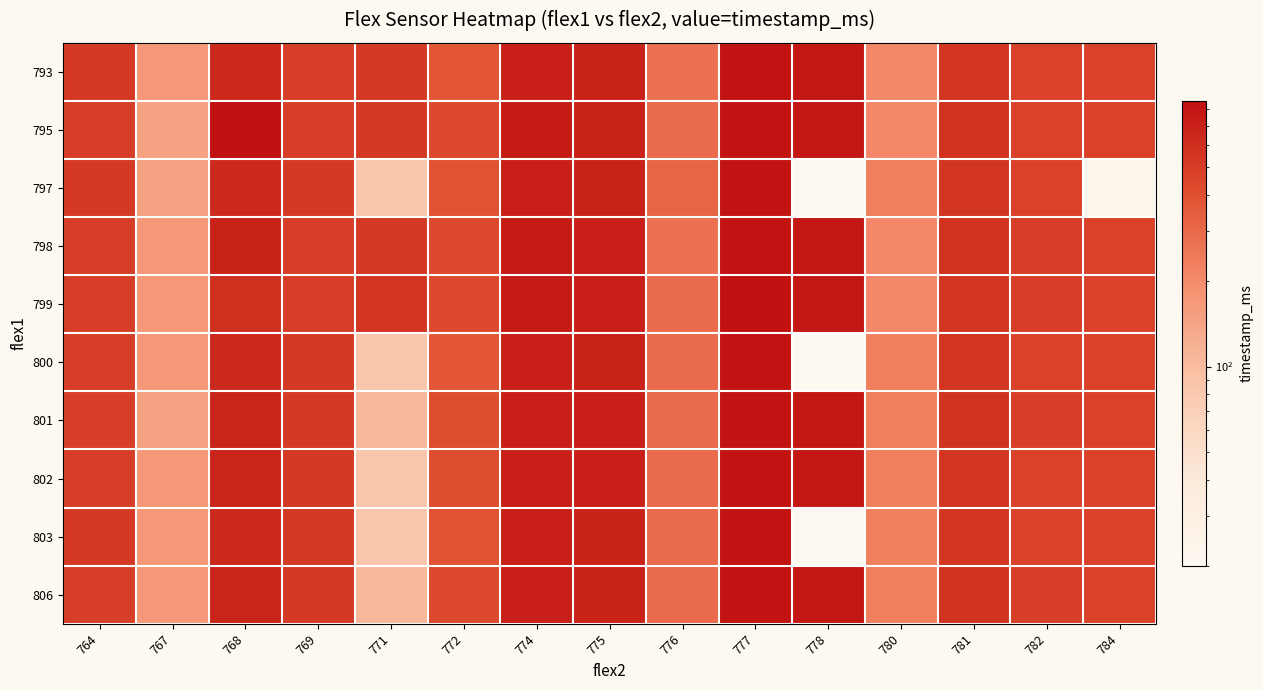

At which category is the sum across all series the highest?

777